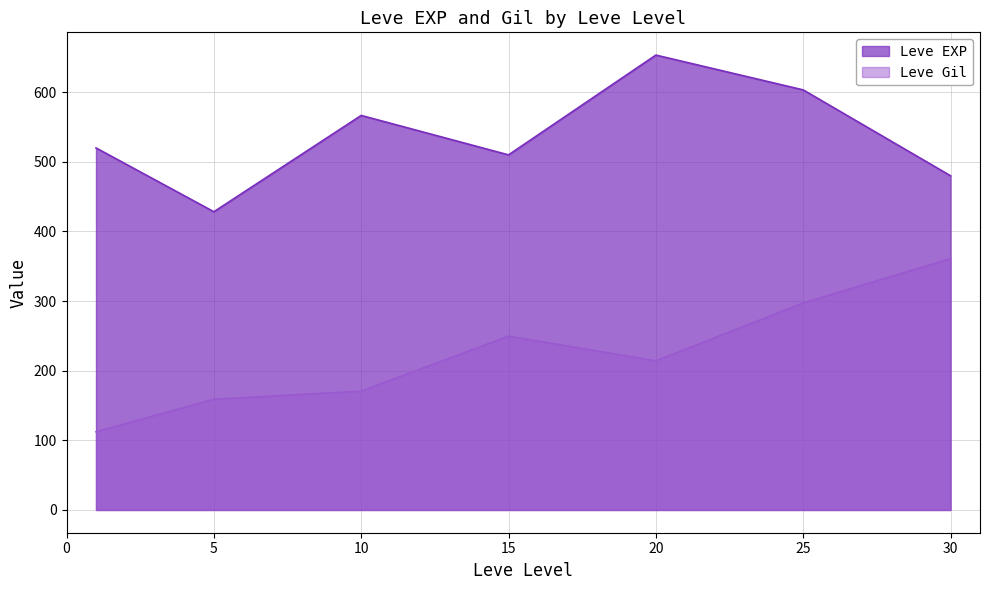

Which category has the highest value in the Leve EXP series?

20